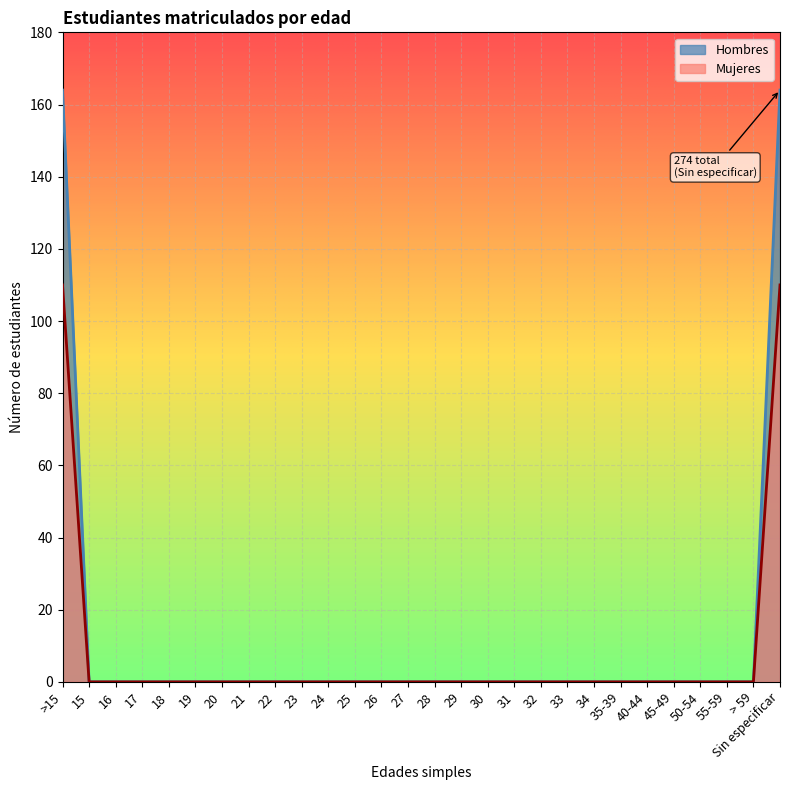

Is it true that Mujeres equals 62 at 28?

False